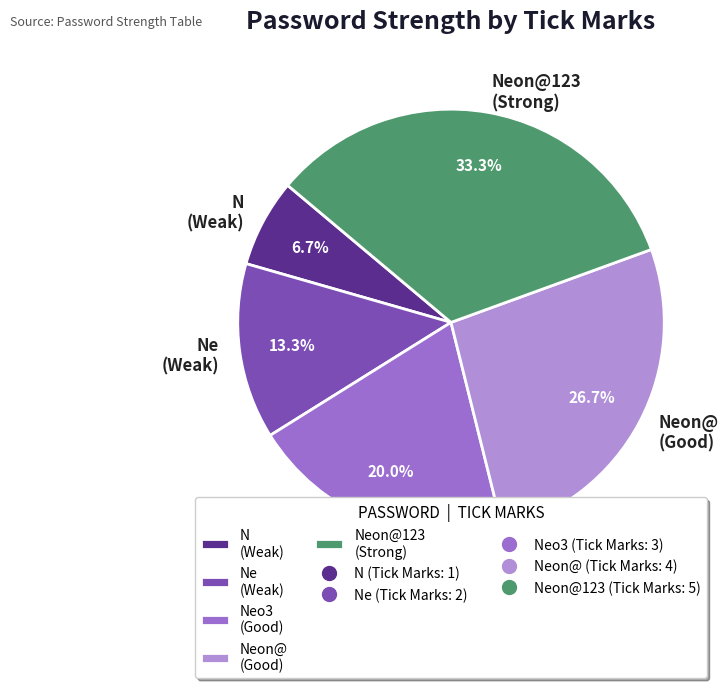

What portion of the pie excludes Neon@123 (Strong)?

66.7%